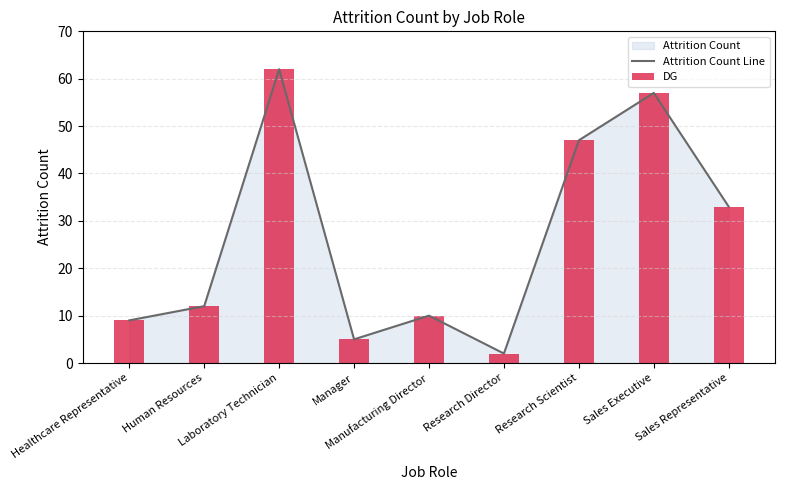

What is the label of the 6th bar from the right?

Manager